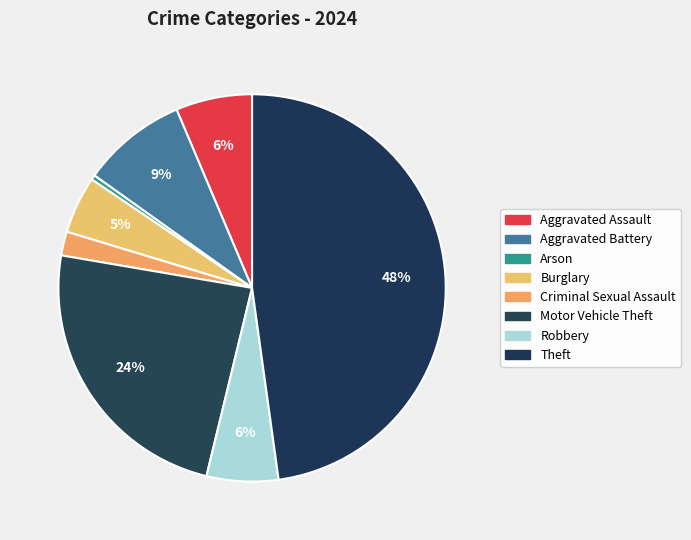

Does any single category account for the majority?

No